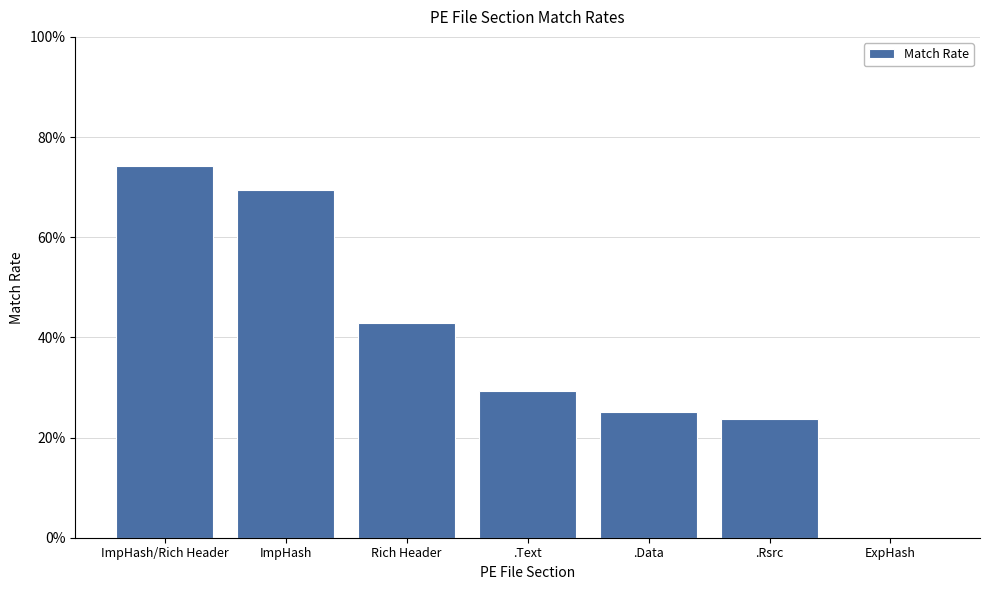

What is the difference between the maximum and second lowest values?

0.5